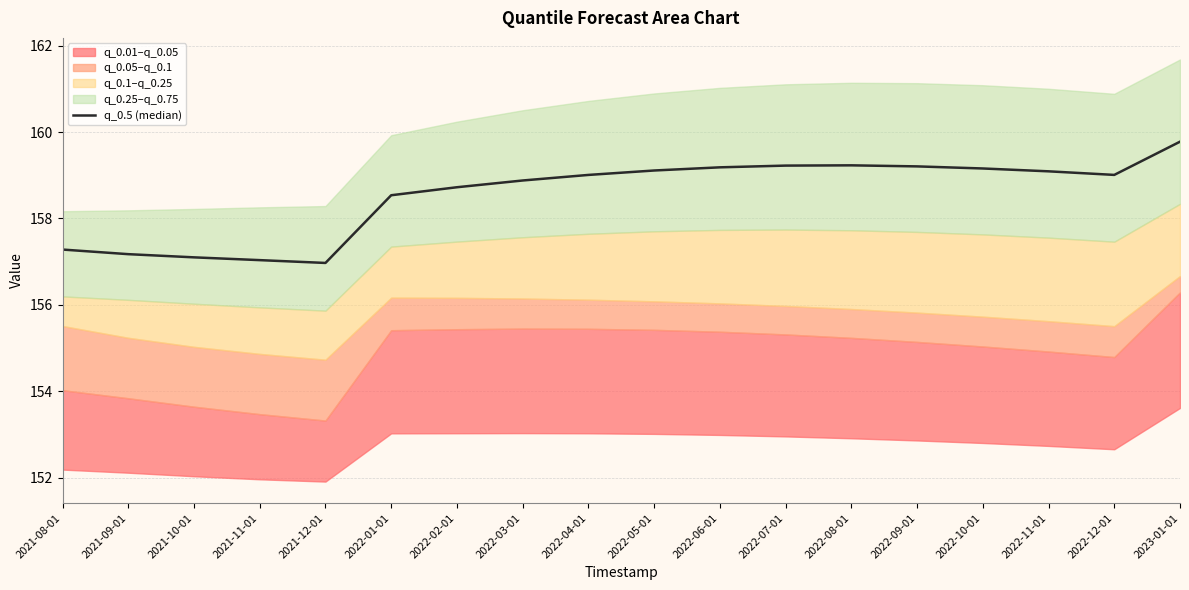

What is the ratio of the value at 2022-09-01 to the value at 2022-08-01?

1.0